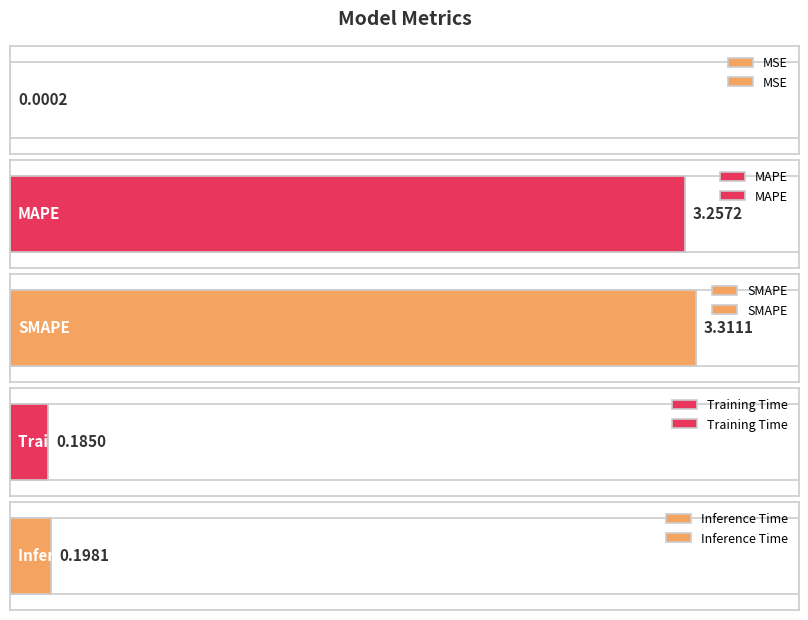

Does the chart contain stacked bars?

No